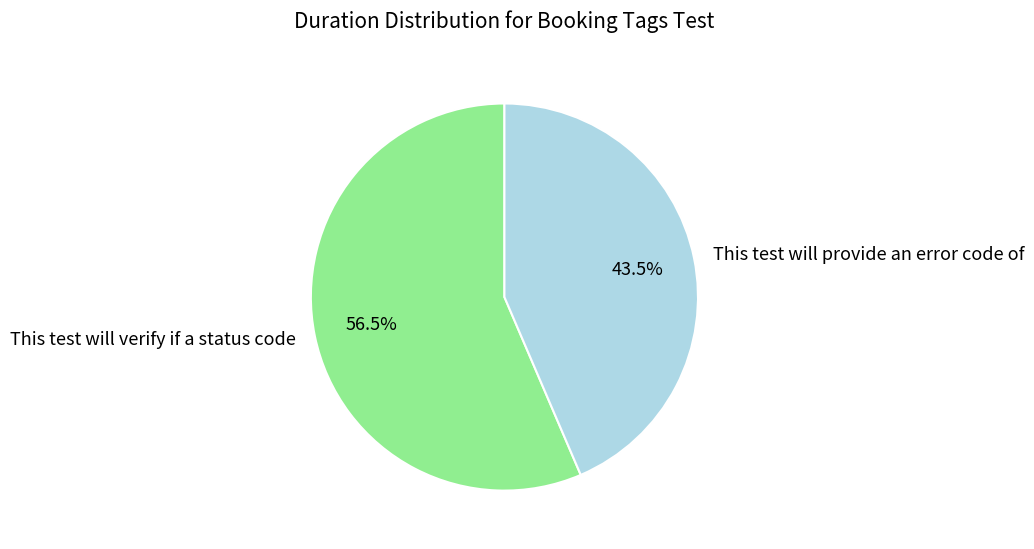

Does any single category account for the majority?

Yes